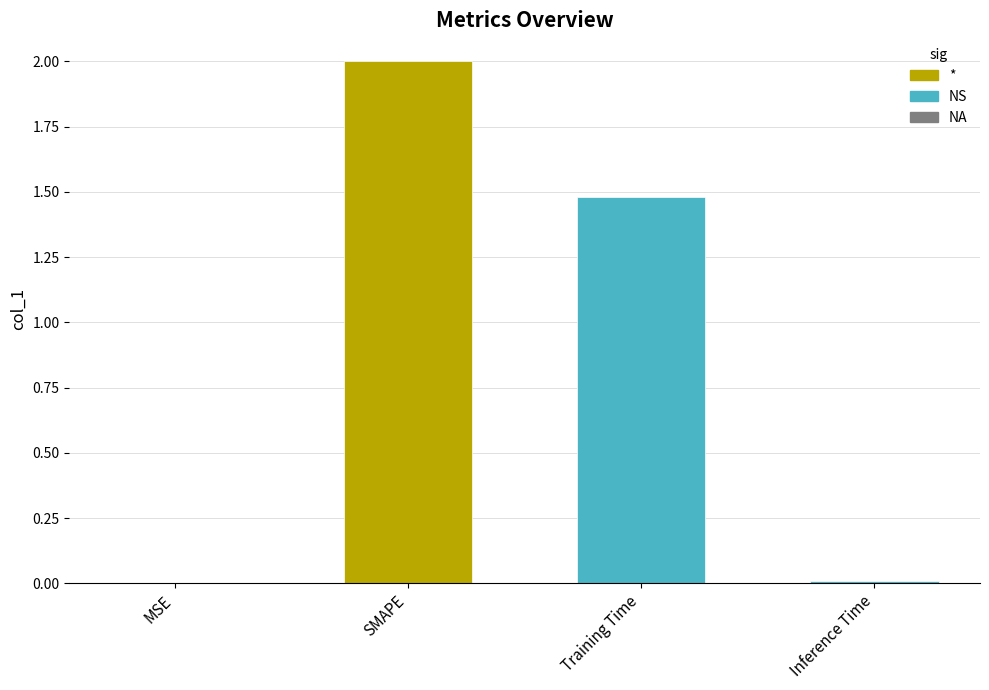

How many data points are above 1?

2